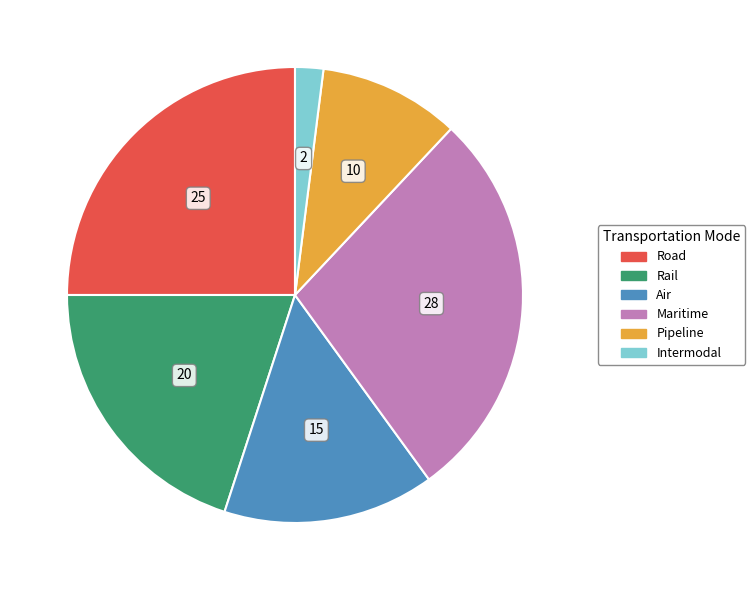

What is the smallest slice in the pie chart?

Intermodal